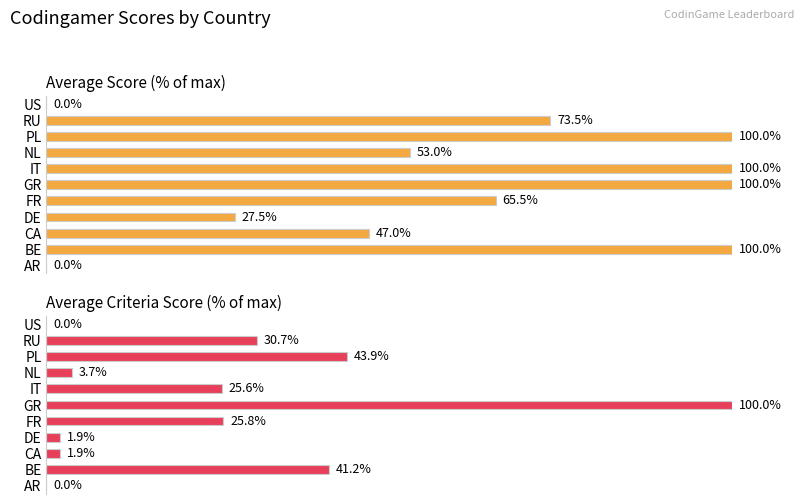

What is the difference between the Avg CriteriaScore % values at RU and CA?

28.7